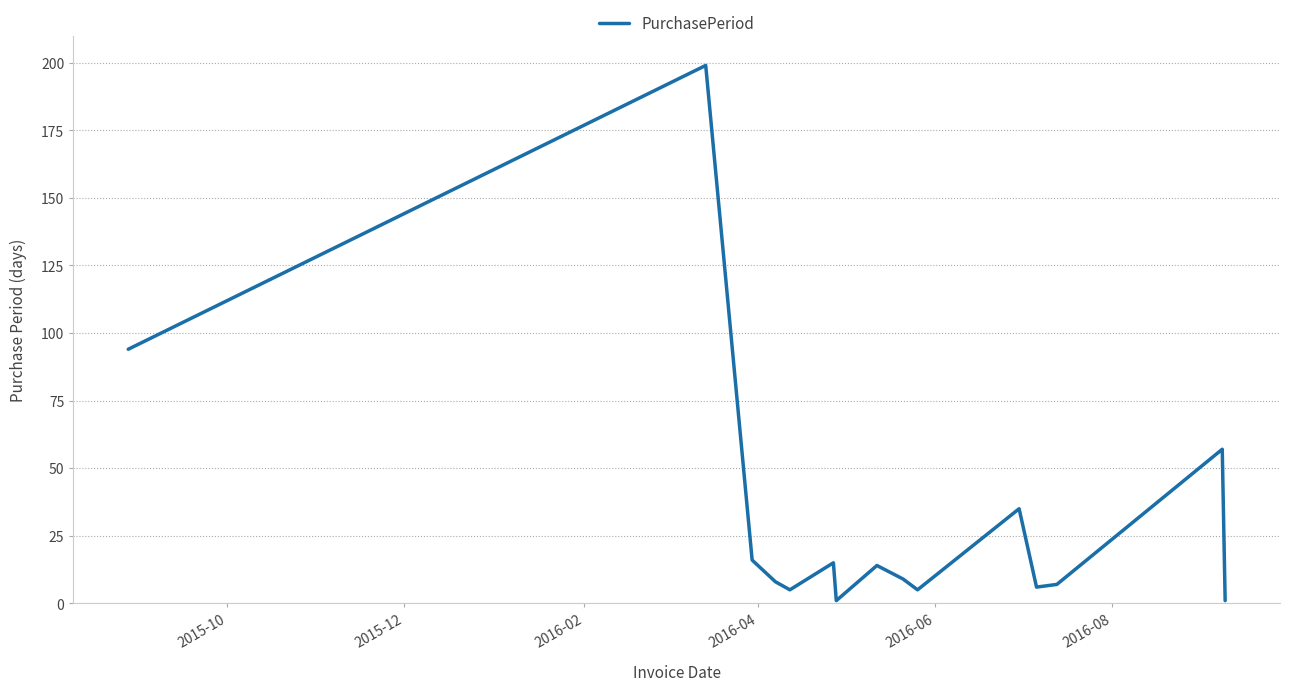

What is the difference between the maximum and minimum values?

198